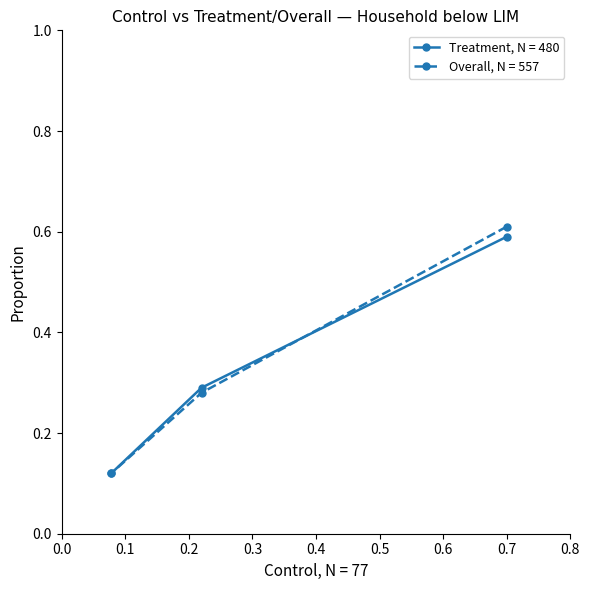

How many series are shown in this chart?

2